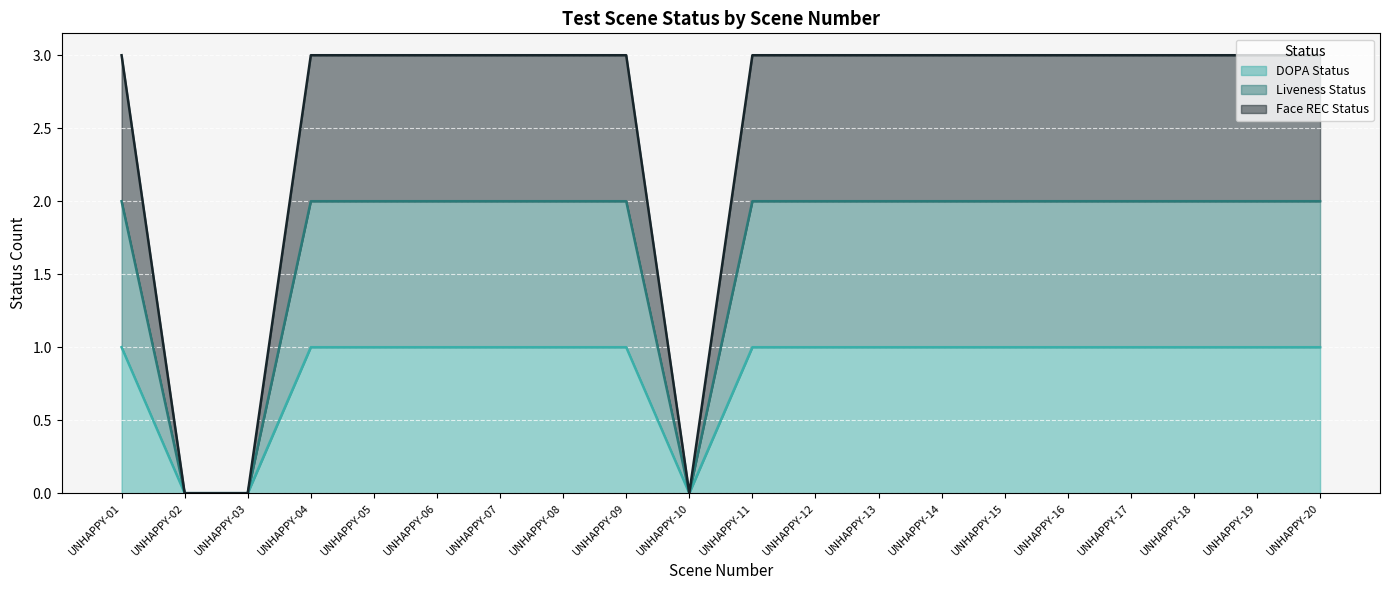

List the series in order of their overall mean, highest first.

Face REC Status, Liveness Status, DOPA Status